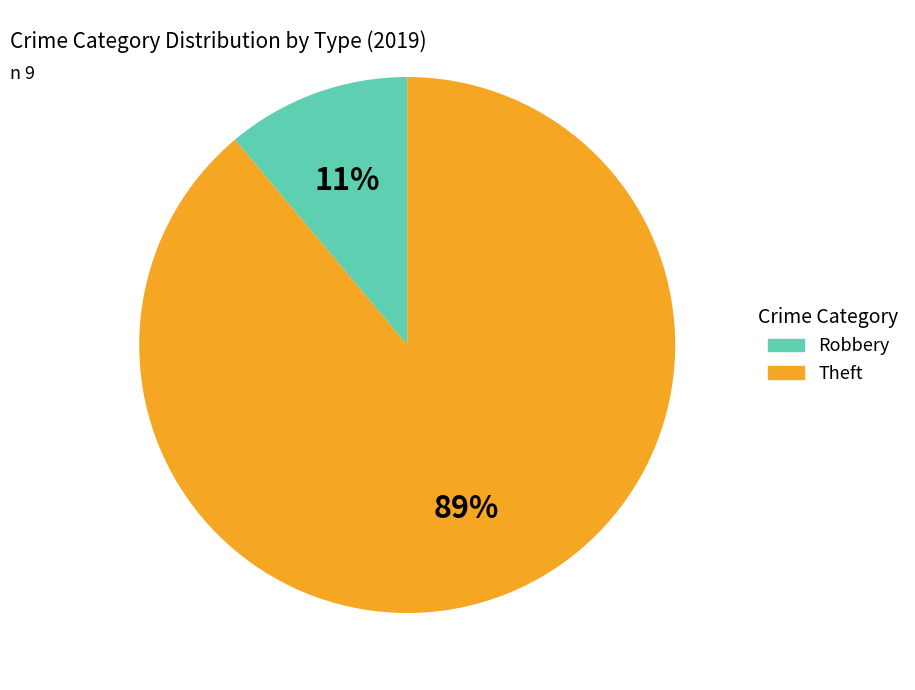

What percentage is the Robbery slice, to the nearest percent?

11%